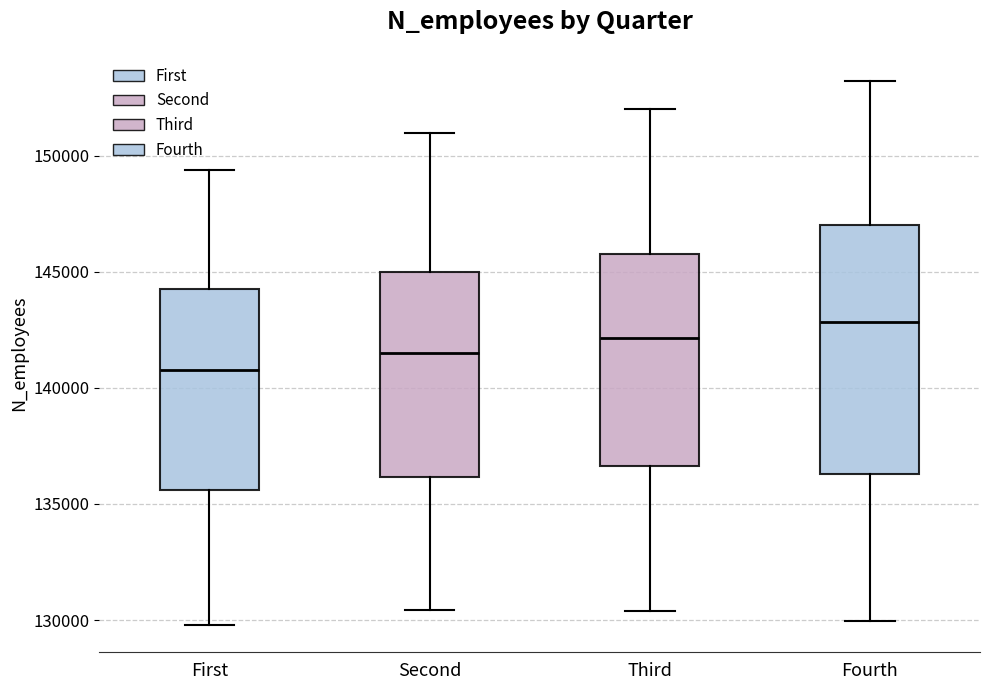

Reading left to right, transcribe this box plot: for each box, give where its median line is, the range the box spans, and where its two whiskers end, as read against the y-axis. The values are not printed on the chart, so give them approximately, as read against the axis.

First: median 141000, box 135500 to 144000, whiskers 130000 to 149500
Second: median 141500, box 136000 to 145000, whiskers 130500 to 151000
Third: median 142000, box 136500 to 146000, whiskers 130500 to 152000
Fourth: median 143000, box 136500 to 147000, whiskers 130000 to 153000